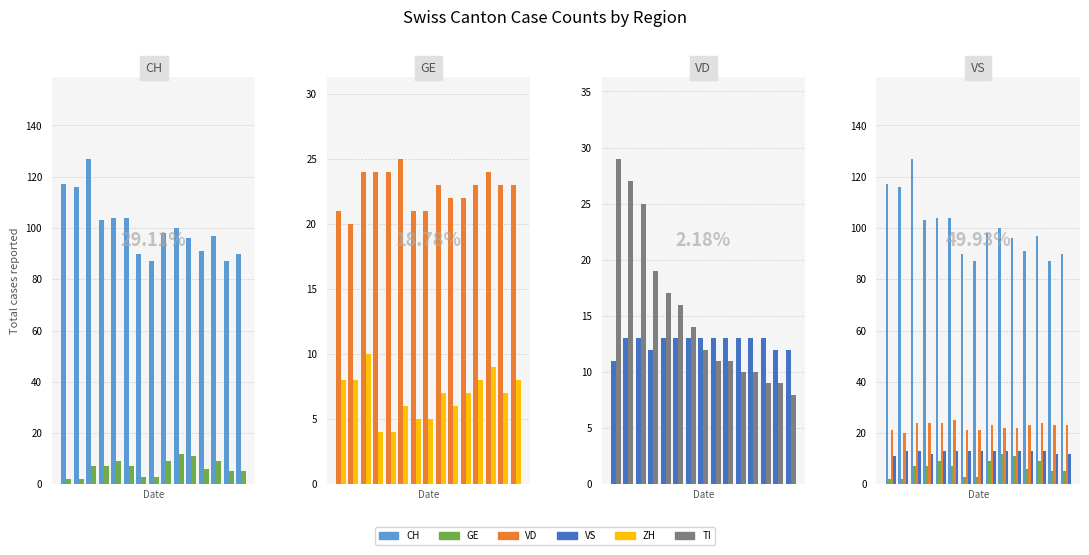

List the series in order of their peak value, highest first.

CH, TI, VD, VS, GE, ZH